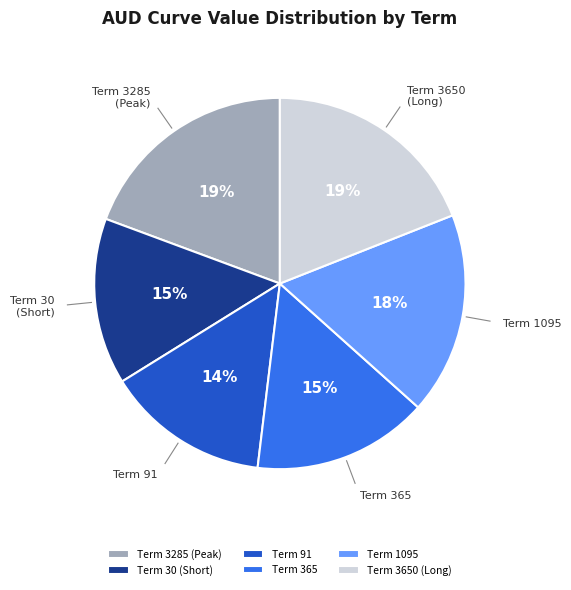

Do Term 3285 (Peak) and Term 3650 (Long) together represent more than half of the pie?

No